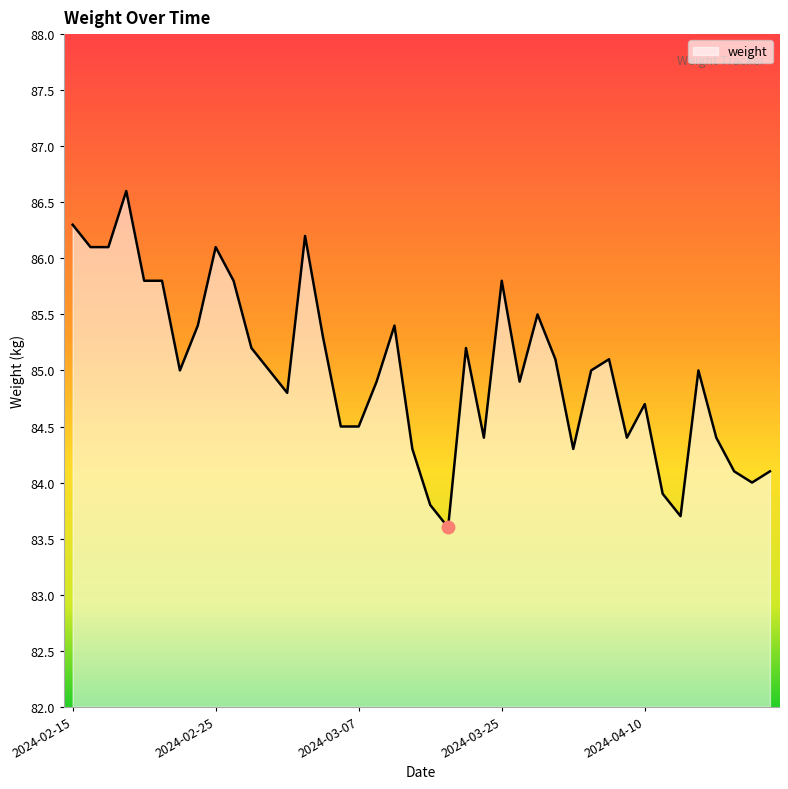

What is the maximum value shown in the chart?

86.6